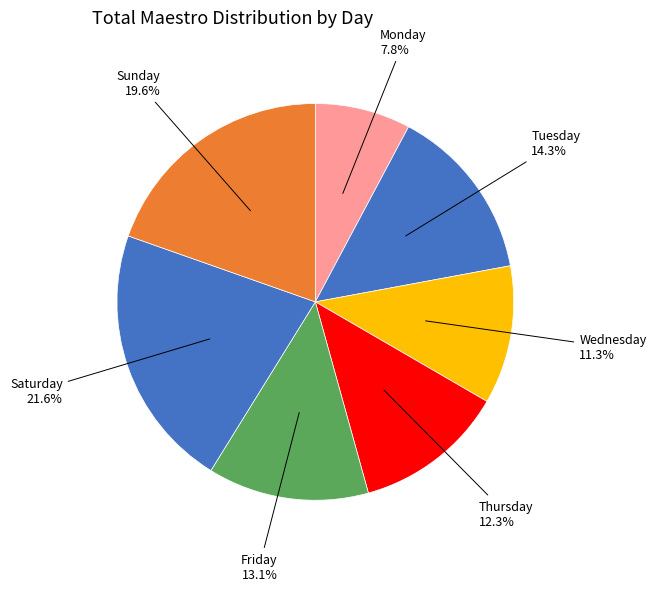

How many segments does this pie chart have?

7